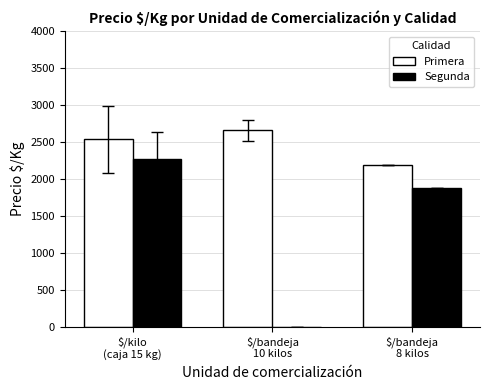

Which series has the widest spread of values?

Segunda